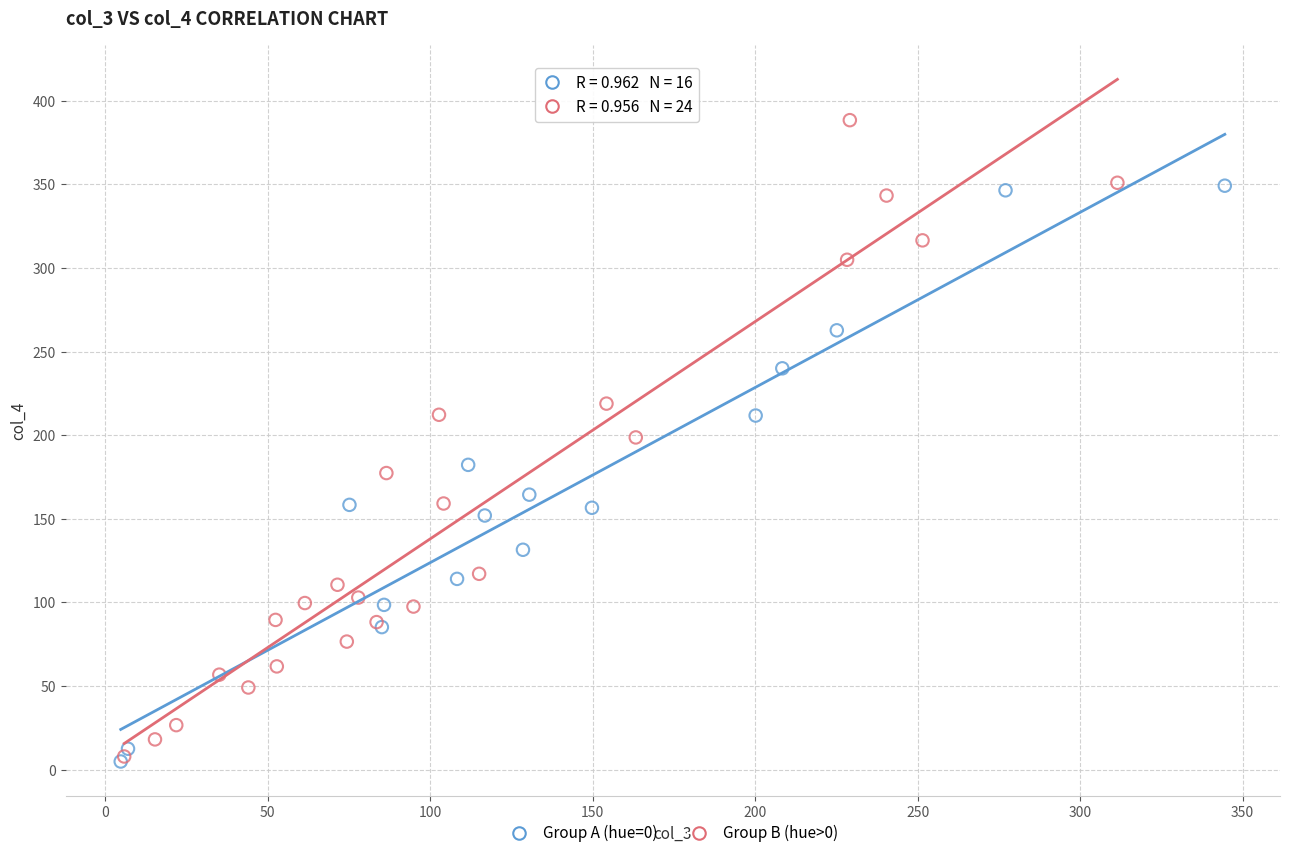

What are all the series names shown in the legend?

Group A (hue=0), Group B (hue>0)